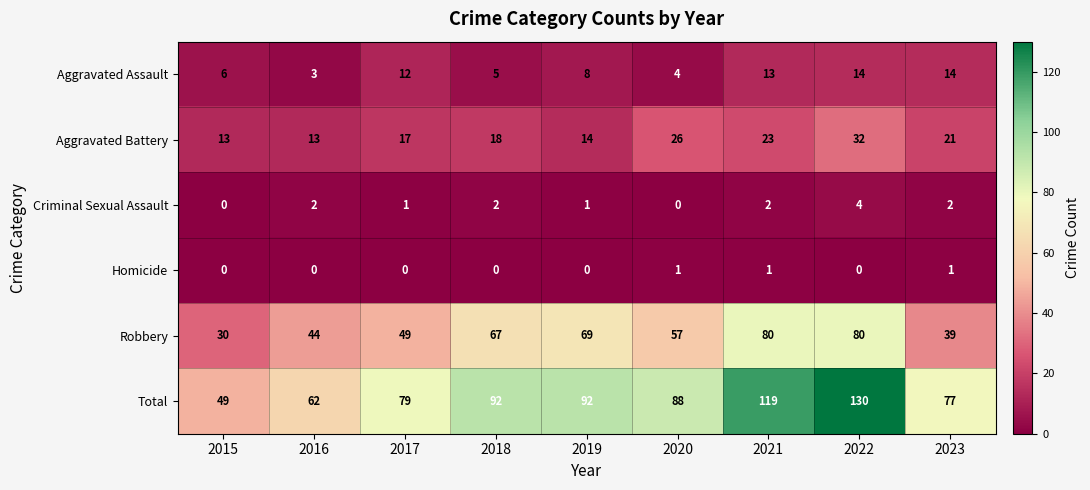

True or false: Aggravated Assault has a value of 3 at 2017.

False